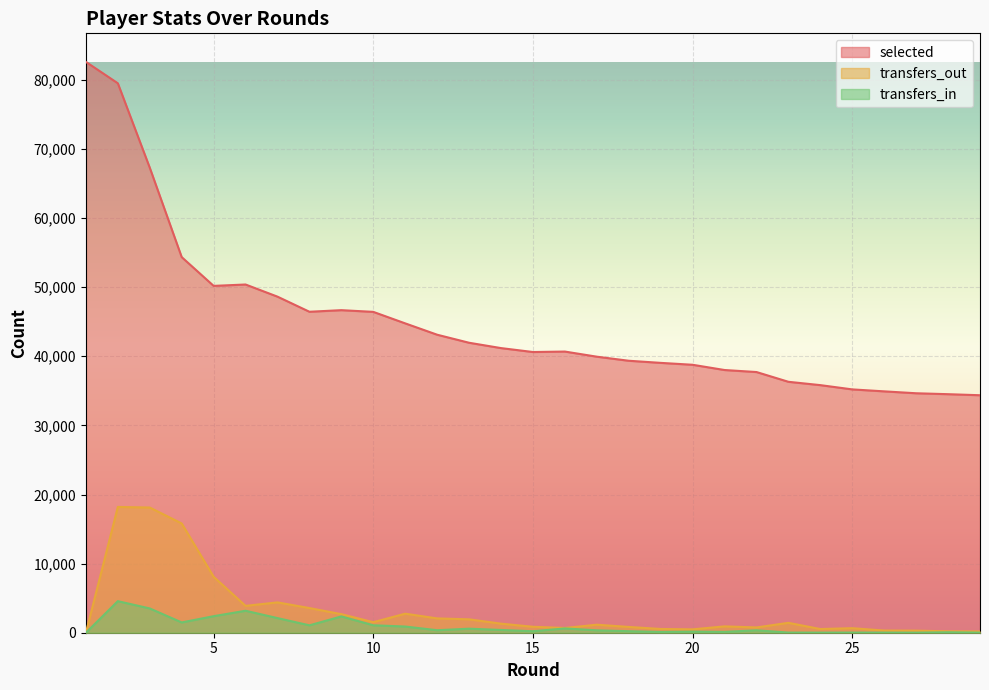

What is the value of the transfers_out point at the 19th from the left?

542